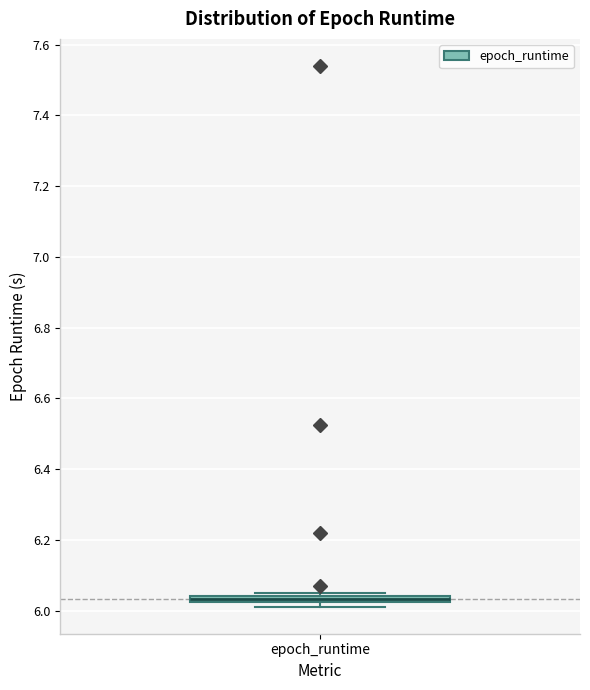

Where is the lower edge of the box for epoch_runtime on the y-axis? The values are not printed on the chart, so give them approximately, as read against the axis.

6.02